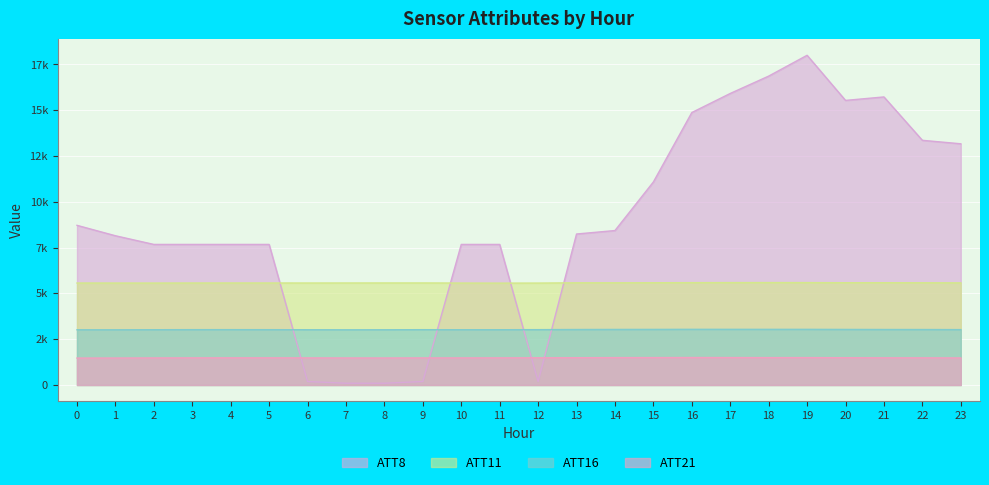

At 22, list the series in order from largest to smallest.

ATT8, ATT11, ATT16, ATT21